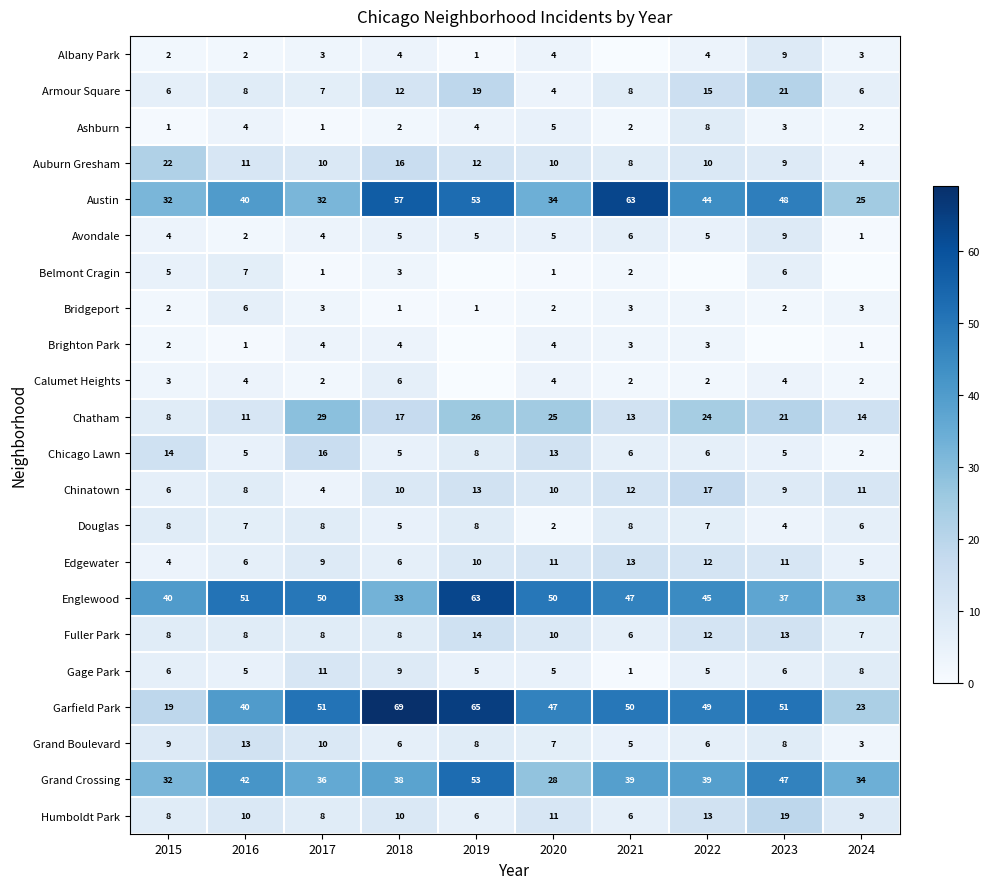

What is the difference between the second highest and second lowest values in the Edgewater series?

7